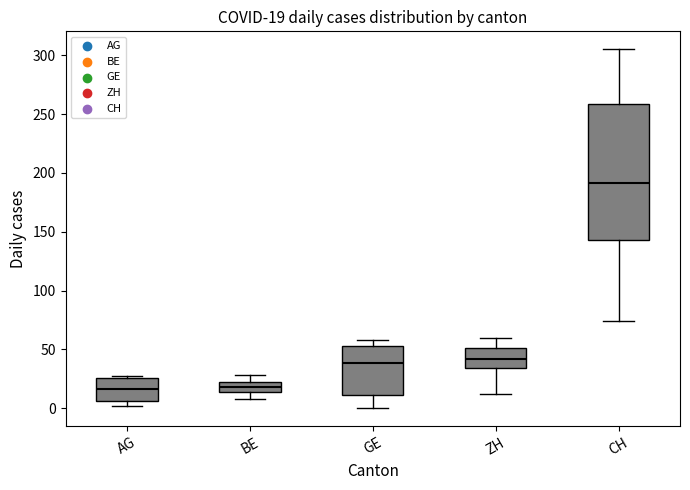

Which box's median line is the highest?

CH